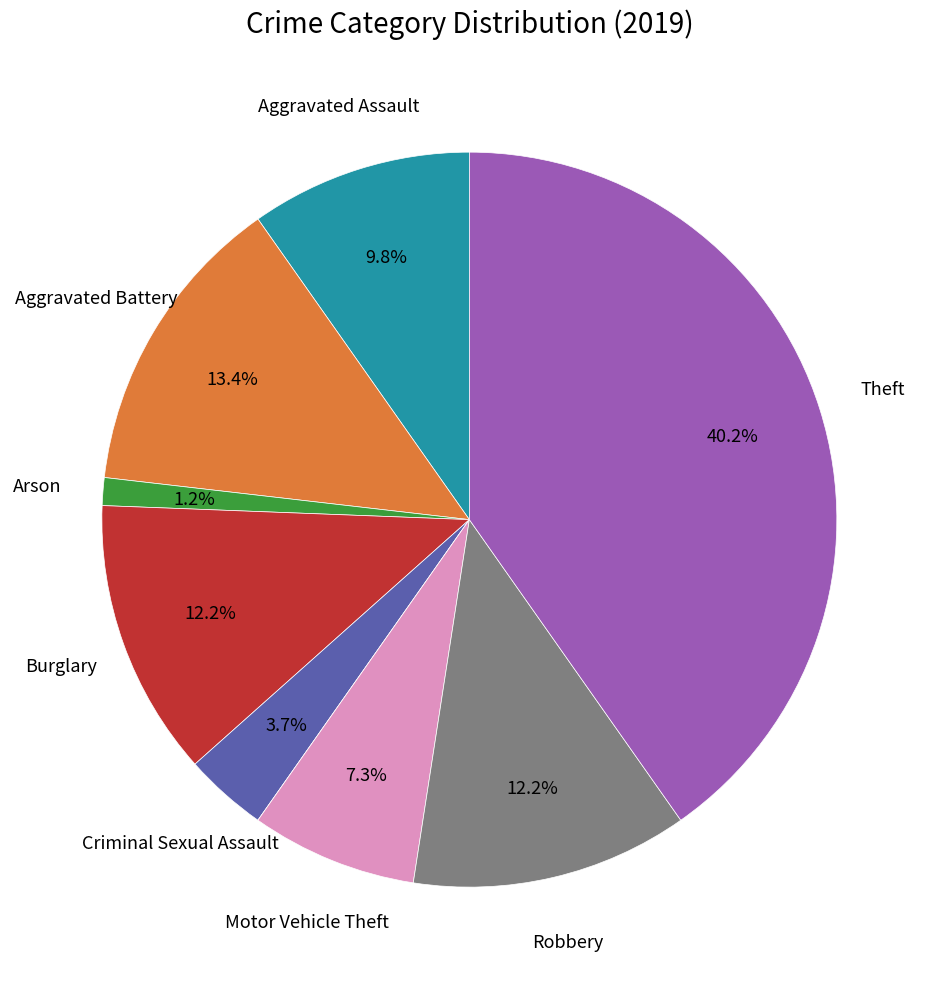

Is there a majority slice in this chart?

No